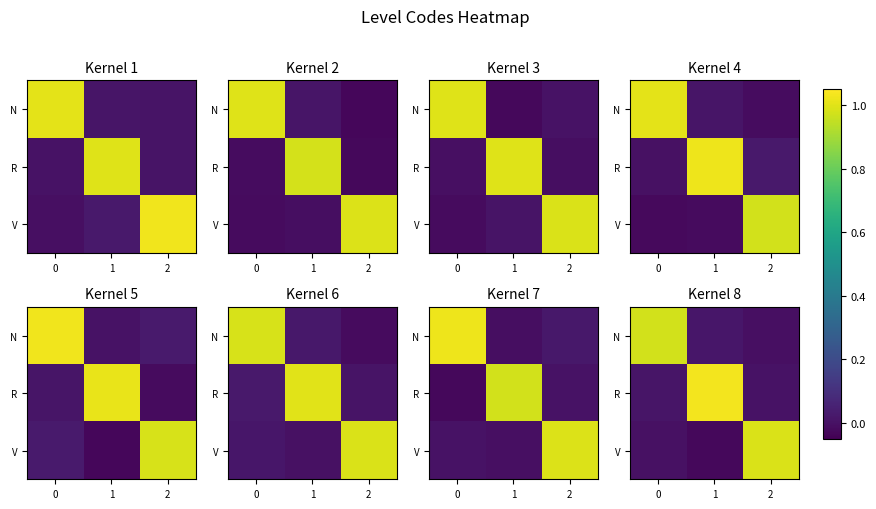

What is the maximum value shown in the chart?

1.0